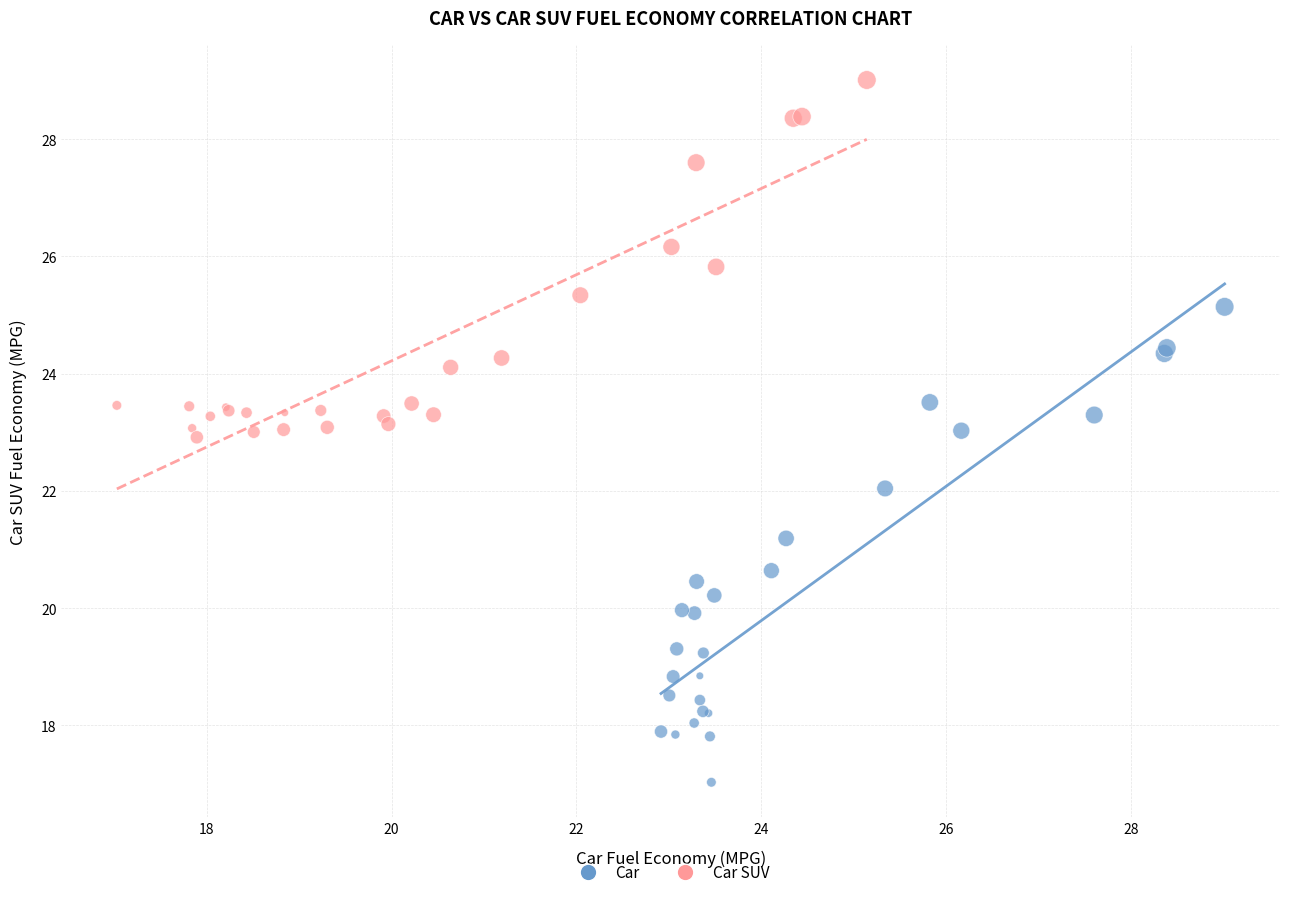

Which series reaches the minimum Y coordinate?

Car